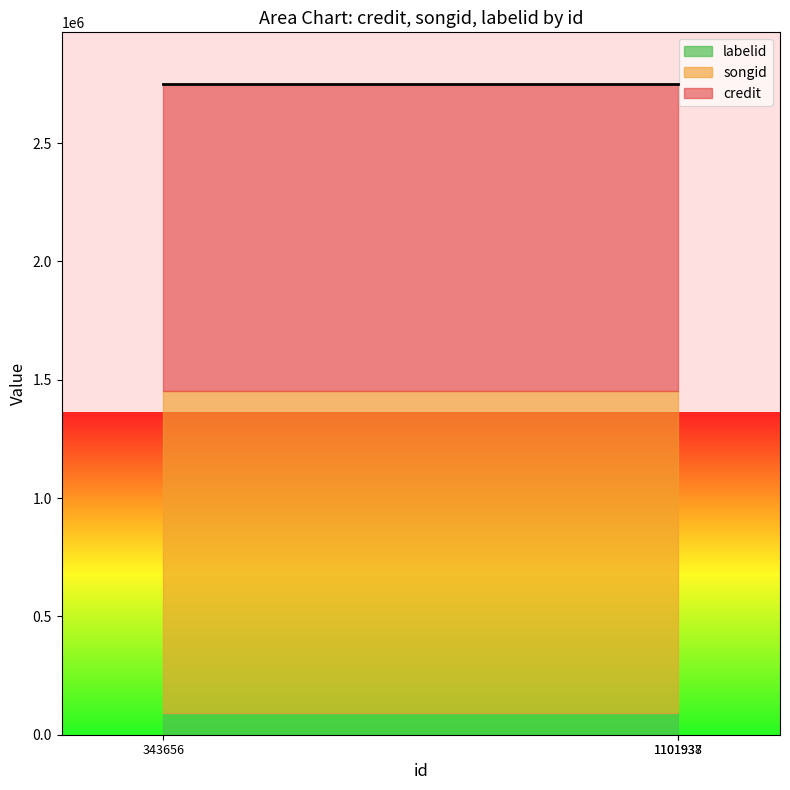

Does the chart display data point markers on the line(s)?

No